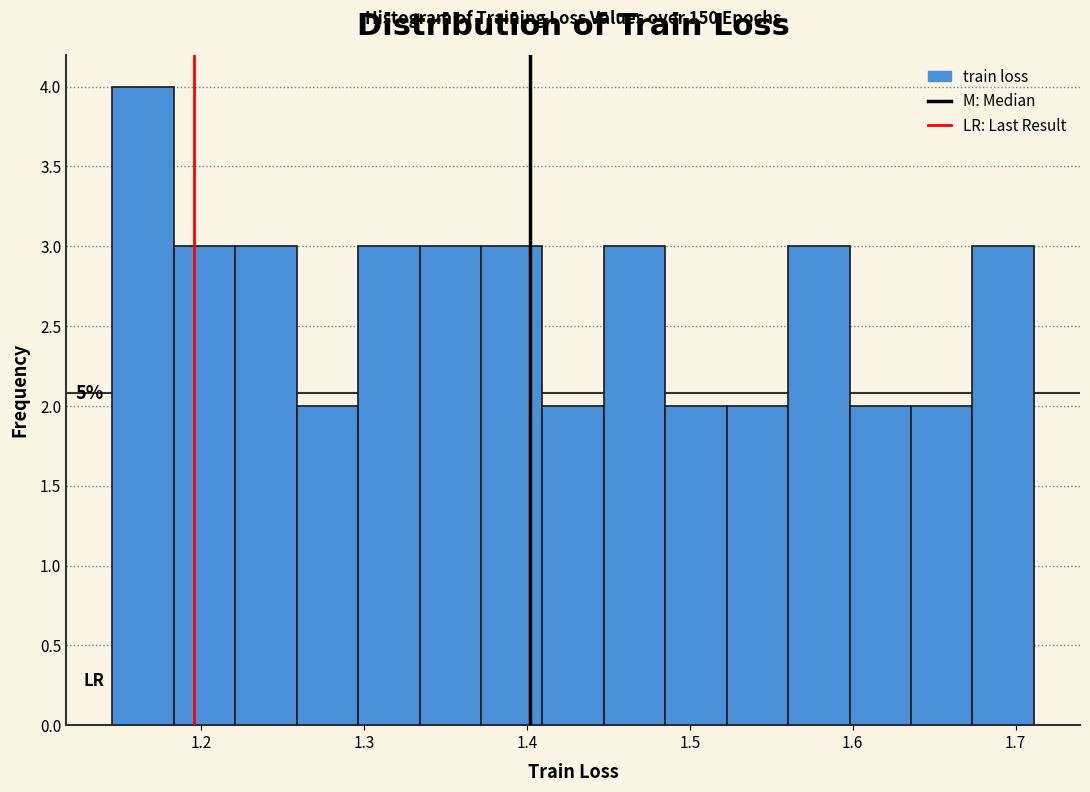

Around what value on the x-axis is the tallest bar? Give the approximate position of its centre, as read against the axis.

1.16